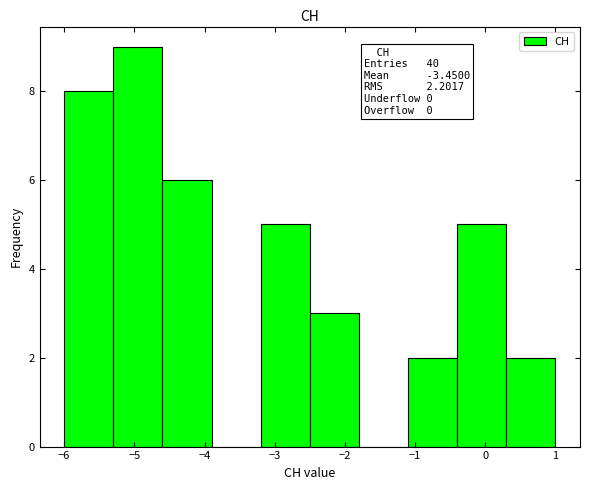

Which range on the x-axis has the tallest bar?

-5.3 to -4.6